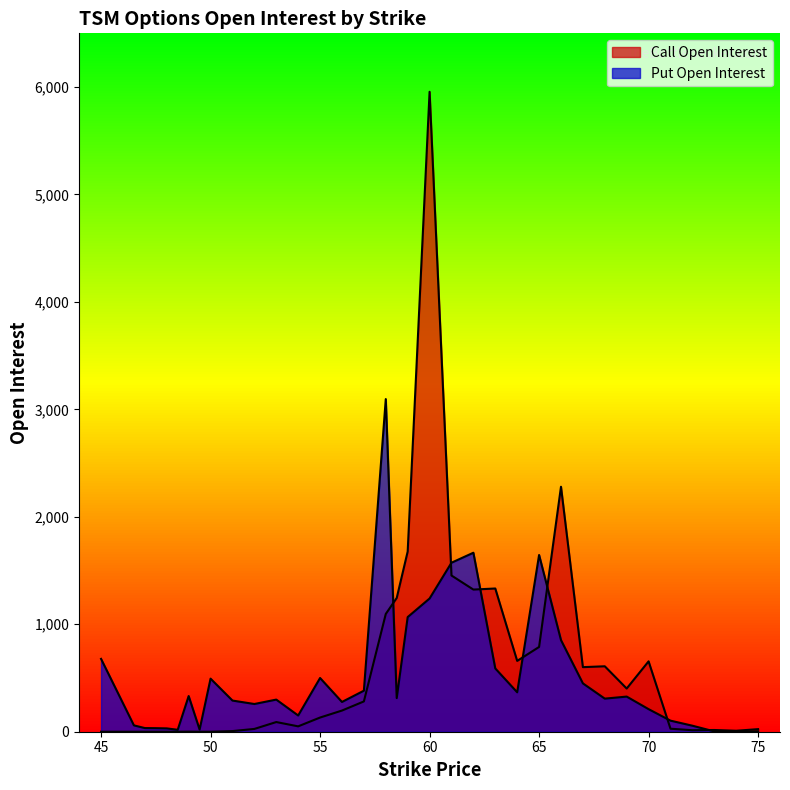

What is the label of the 22nd point from the right?

55